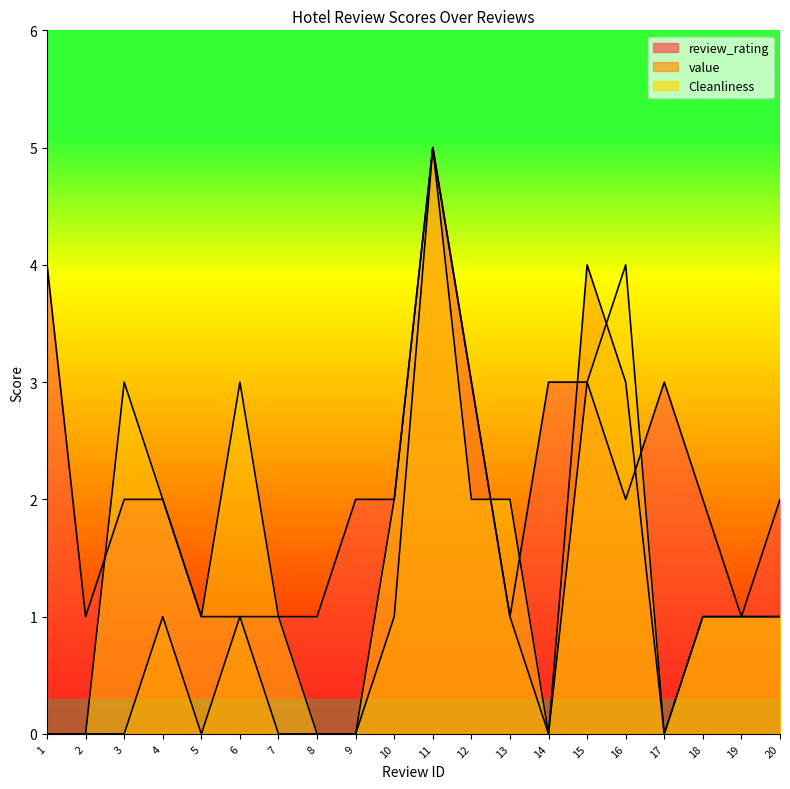

What are all the series names shown in the legend?

review_rating, value, Cleanliness